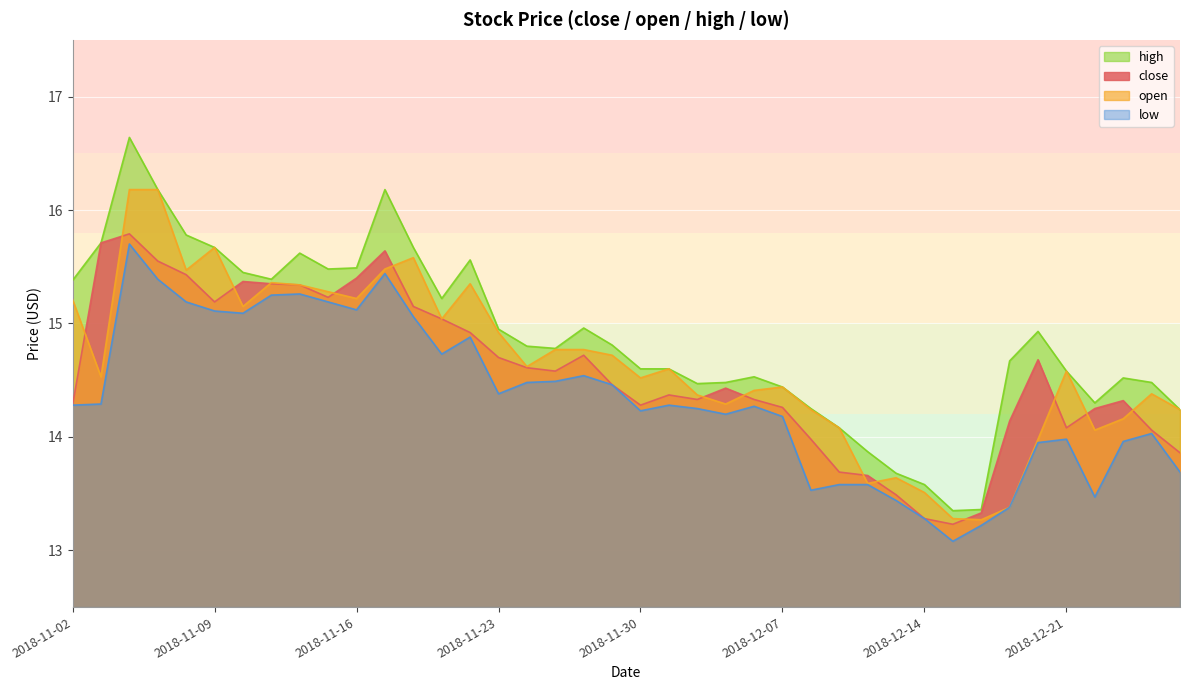

How many values in the open series are below 14?

7